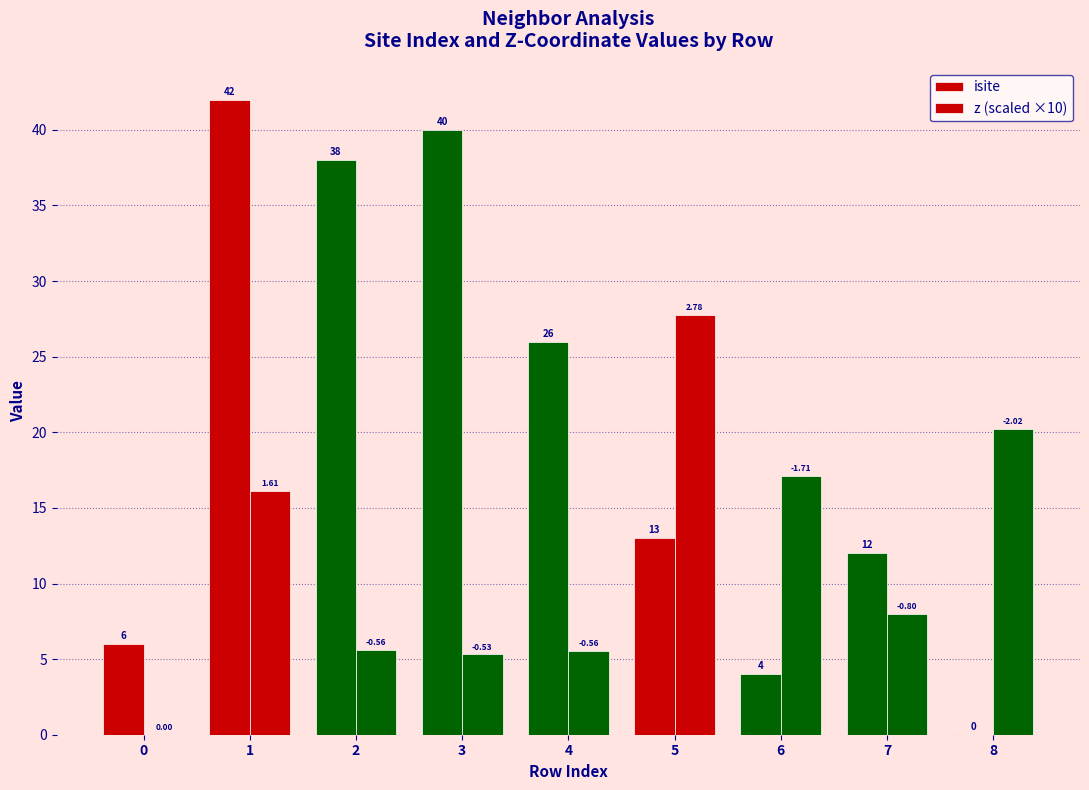

How many groups of bars are there?

9